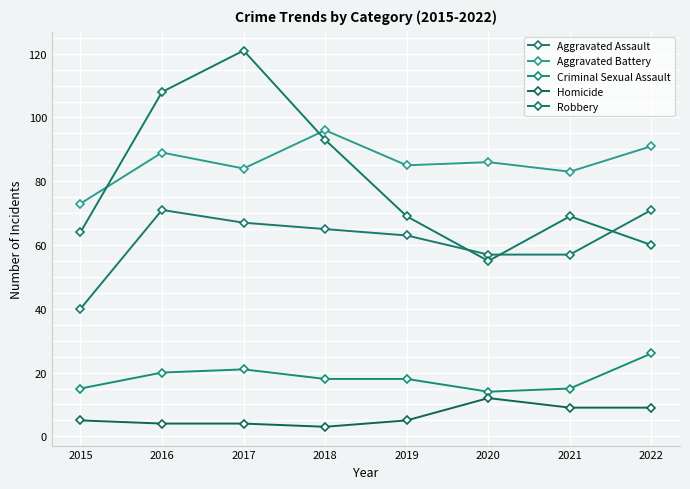

What is the difference between the Robbery values at 2019 and 2017?

52